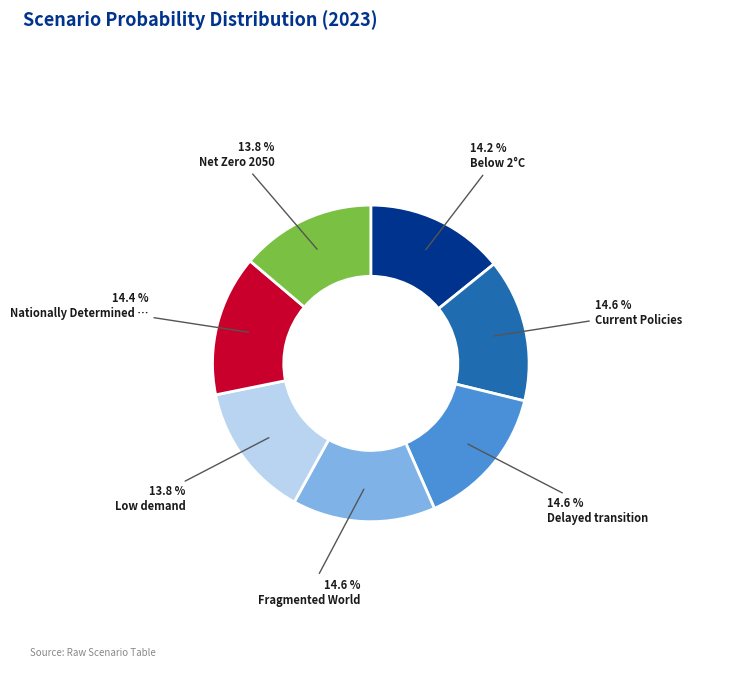

Does any single category account for the majority?

No